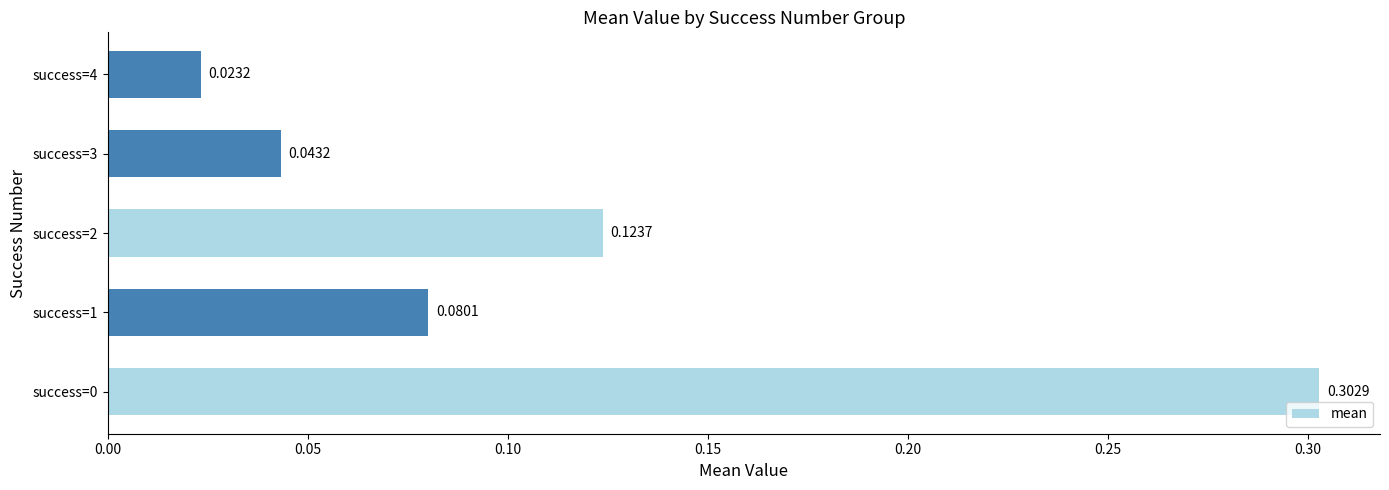

What is the sum of the values at success=0 and success=1?

0.4